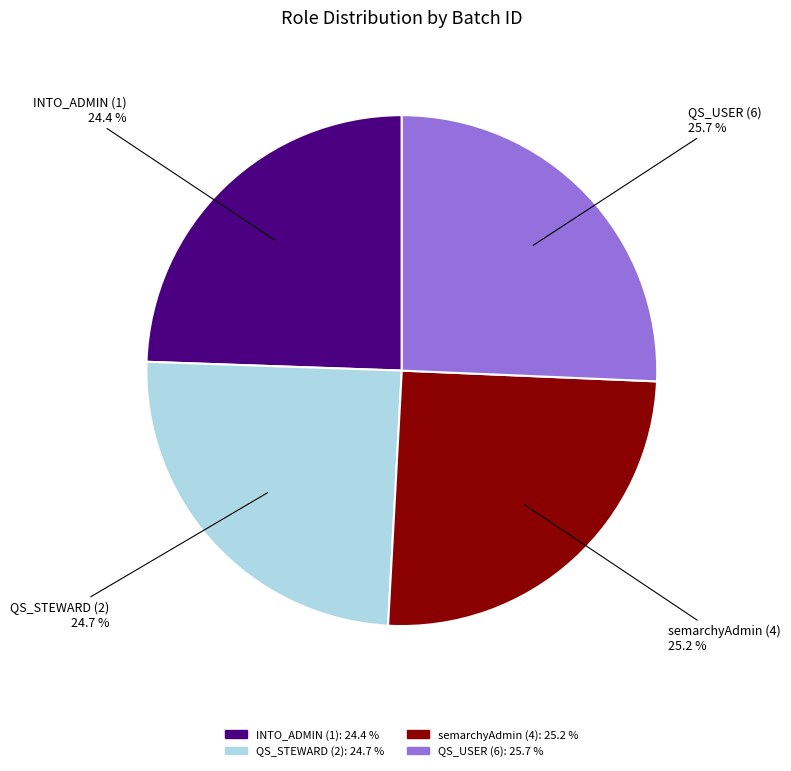

Which has a higher value, semarchyAdmin (4) or INTO_ADMIN (1)?

semarchyAdmin (4)